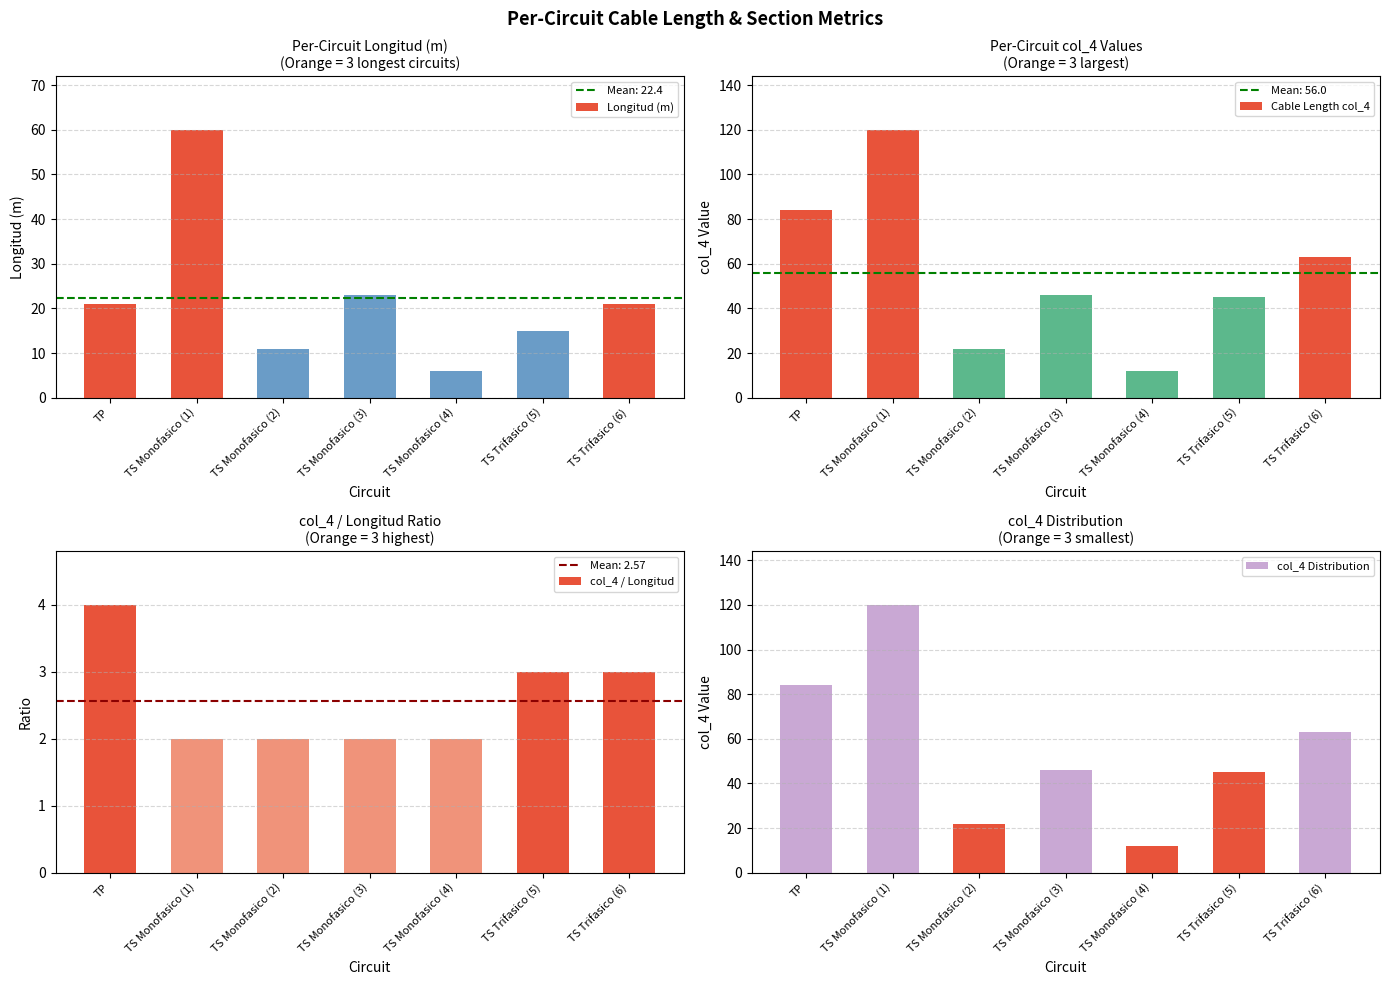

How many distinct data groups are displayed?

4